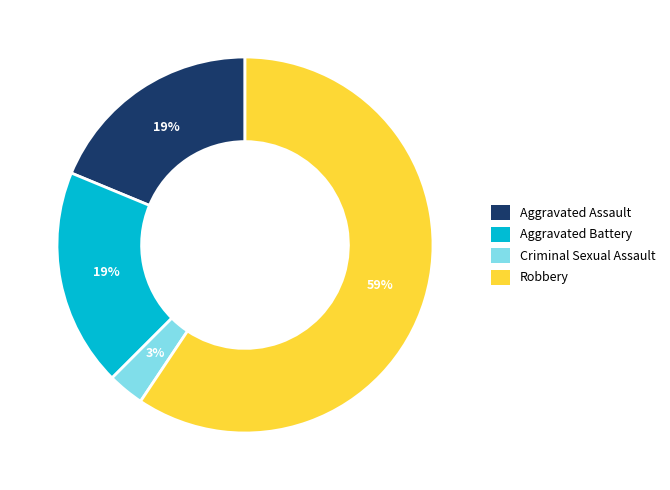

Does Aggravated Battery account for over 50% of the chart?

No